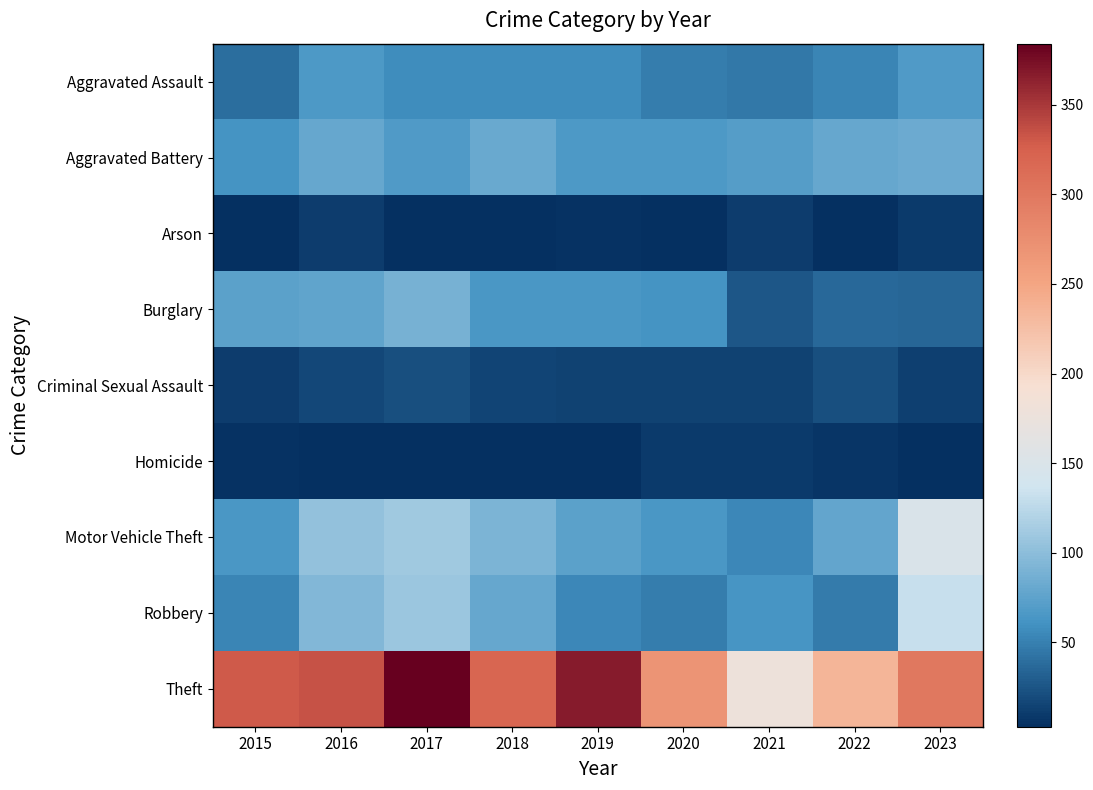

Rank the series by their maximum value, from lowest to highest.

Homicide, Arson, Criminal Sexual Assault, Aggravated Assault, Aggravated Battery, Burglary, Robbery, Motor Vehicle Theft, Theft